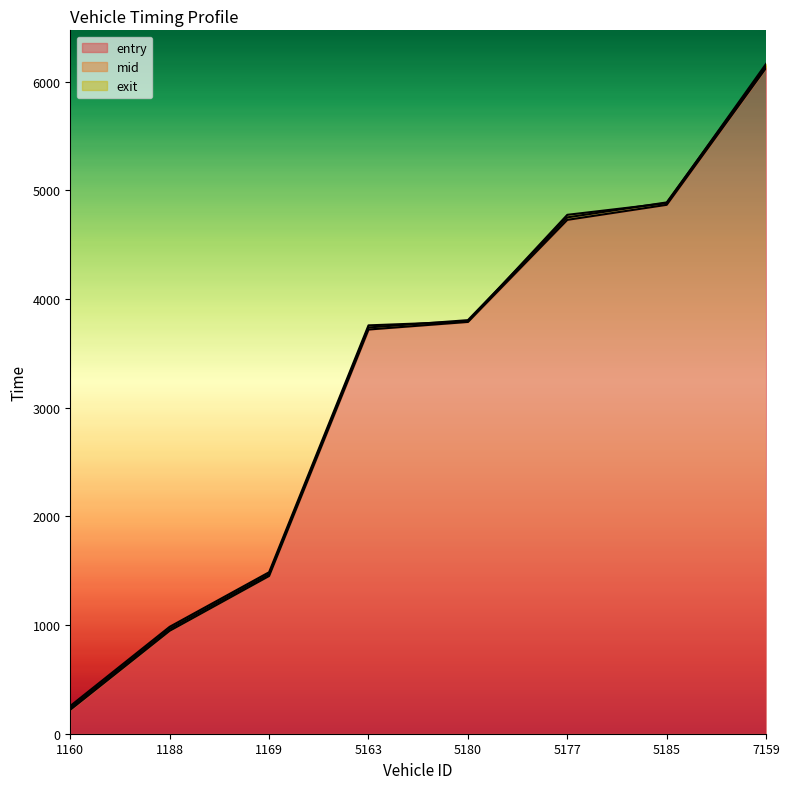

What is the maximum value for entry?

6127.2